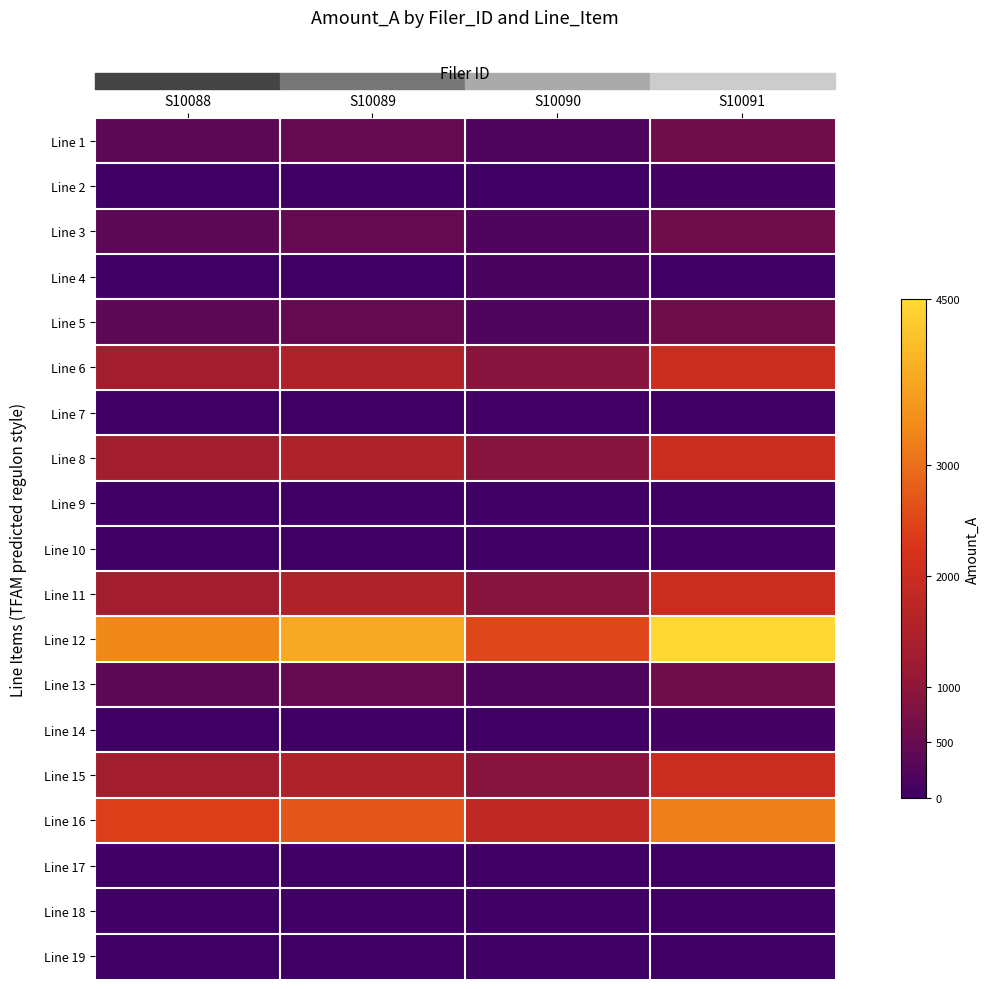

Which label corresponds to the largest value in the chart?

S10091